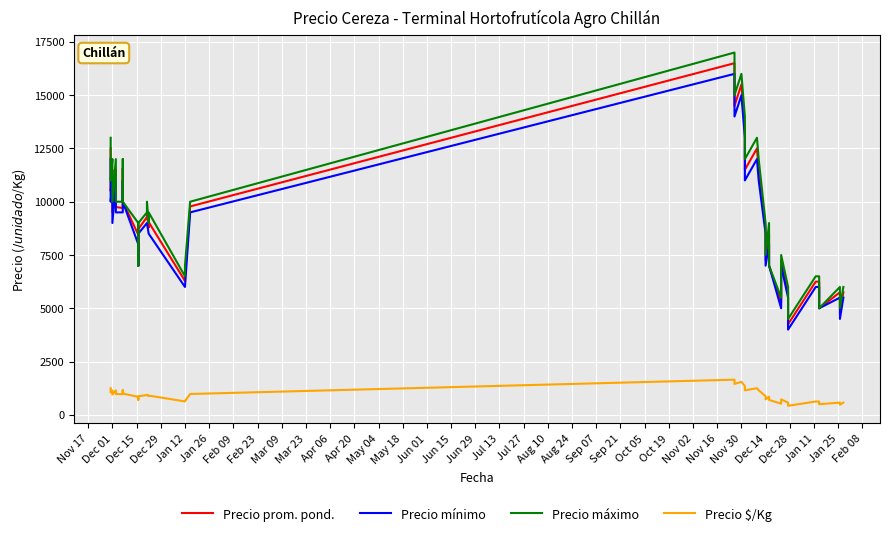

How many lines are shown in the chart?

4